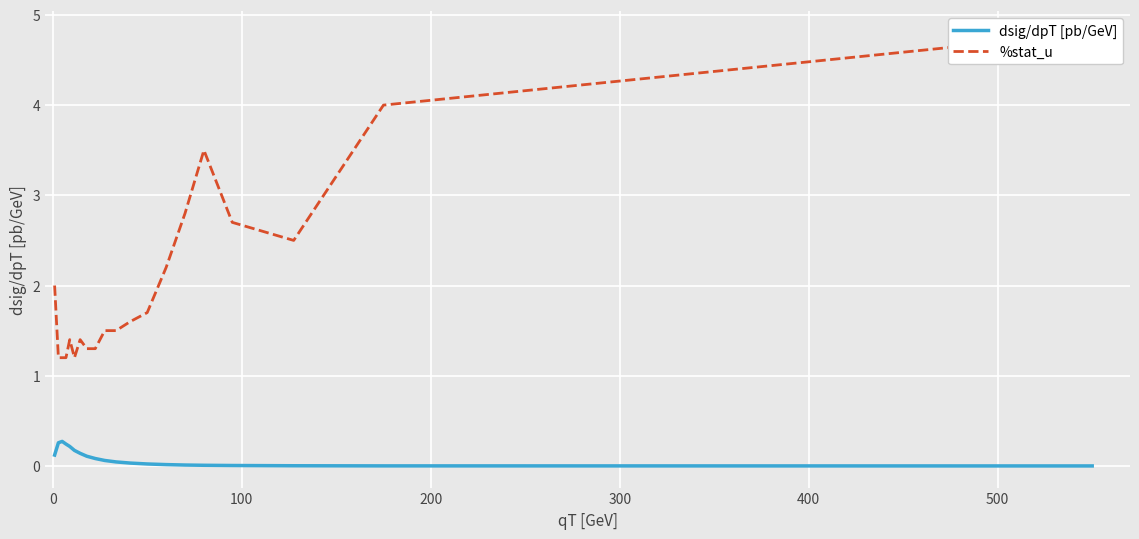

True or false: %stat_u and dsig/dpT [pb/GeV] cross at least once.

False